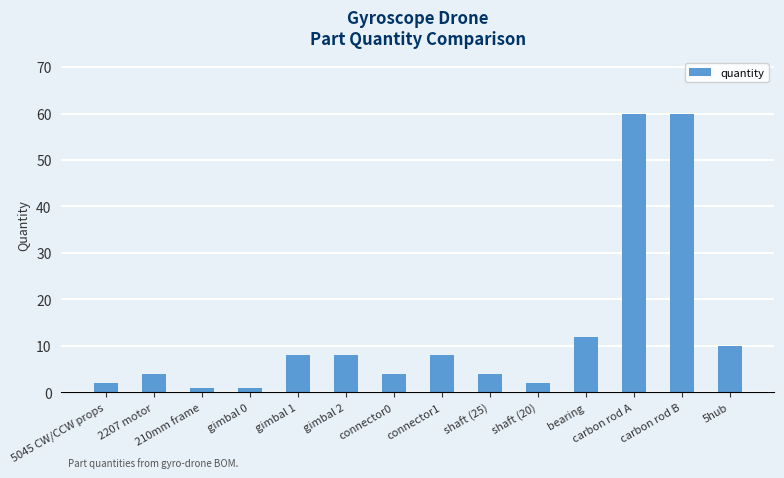

What is the maximum value shown in the chart?

60